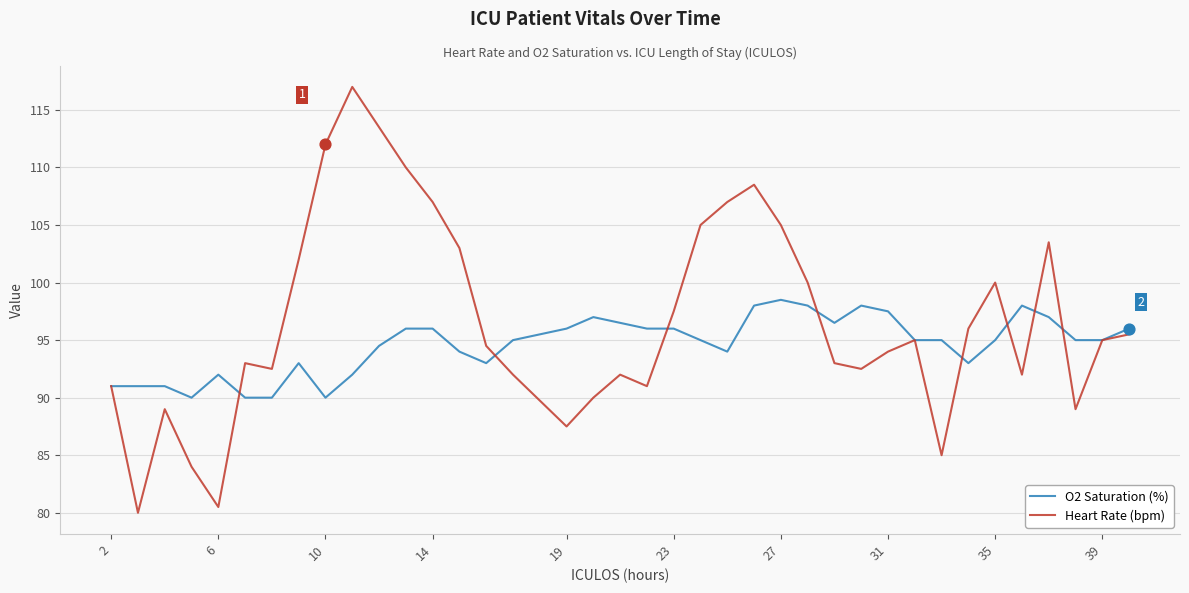

Which series has the widest spread of values?

Heart Rate (bpm)